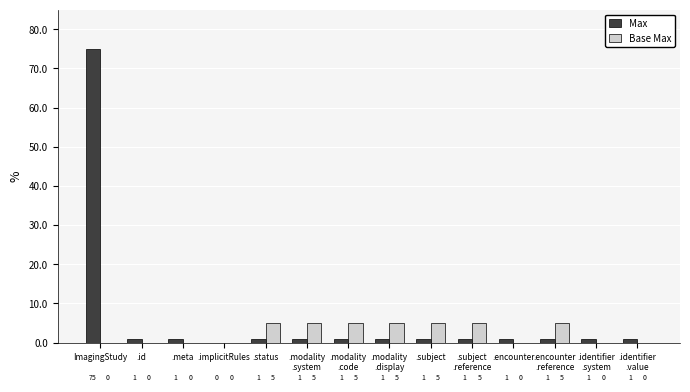

What is the greatest value displayed?

75